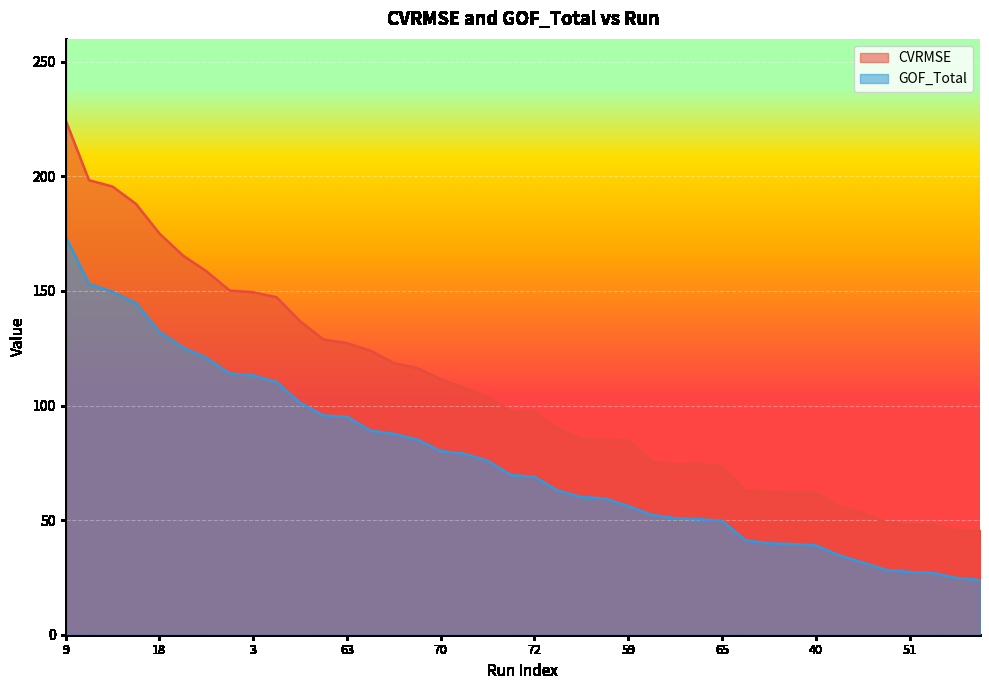

What are all the series names shown in the legend?

CVRMSE, GOF_Total